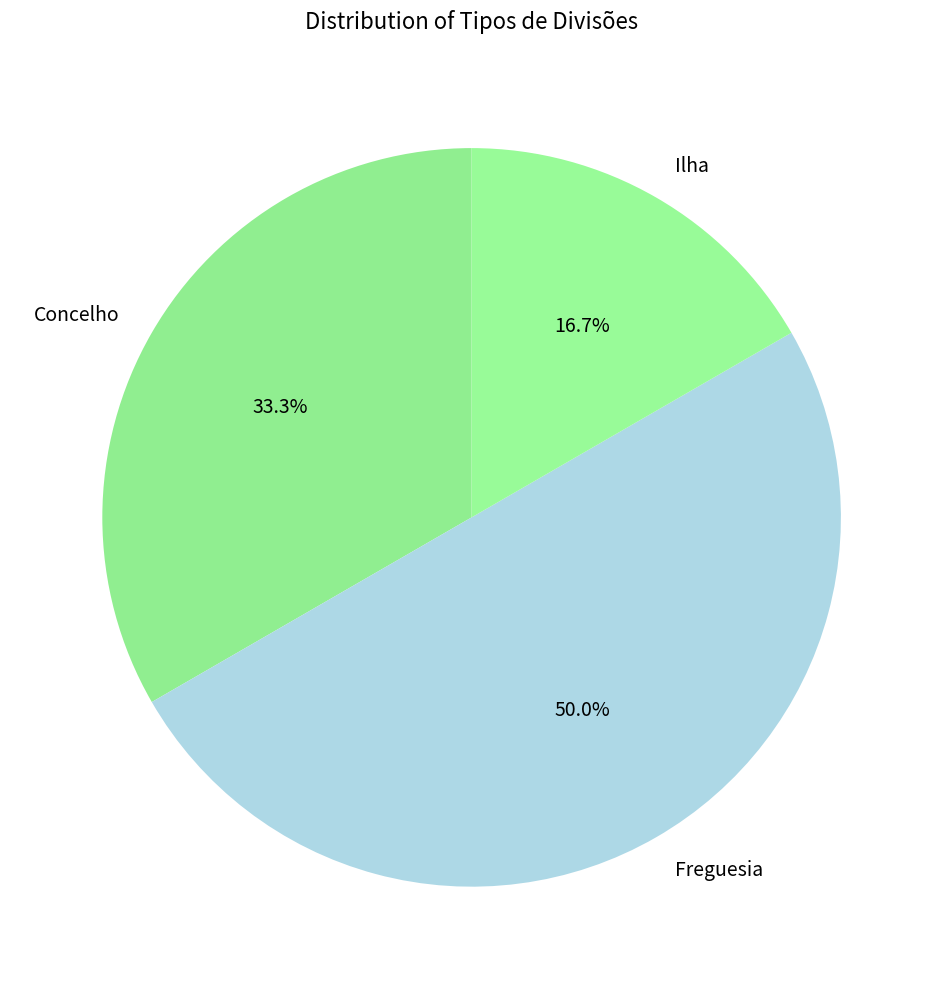

What percentage is the Freguesia slice, to the nearest percent?

50%